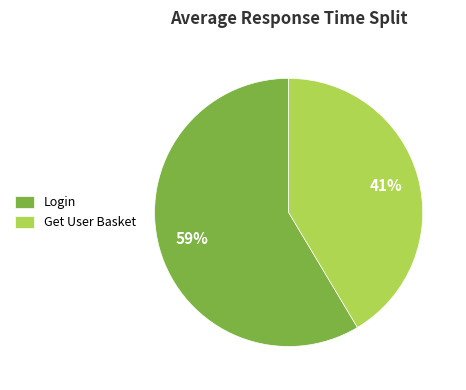

Rank the categories by value from highest to lowest.

Login, Get User Basket